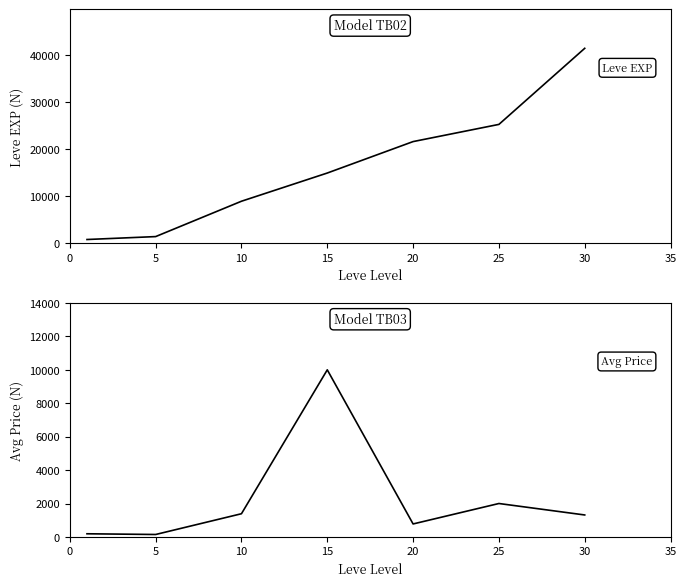

What is the greatest value displayed?

41410.0